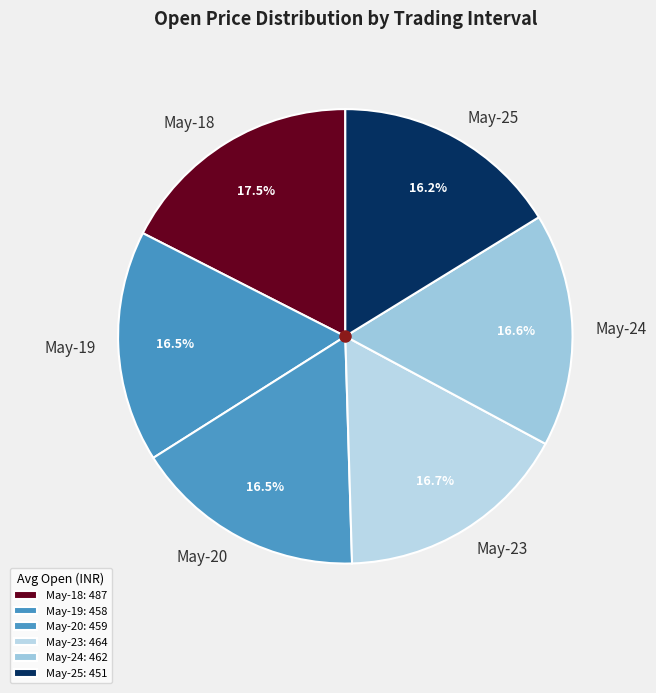

Count the number of slices in the pie.

6